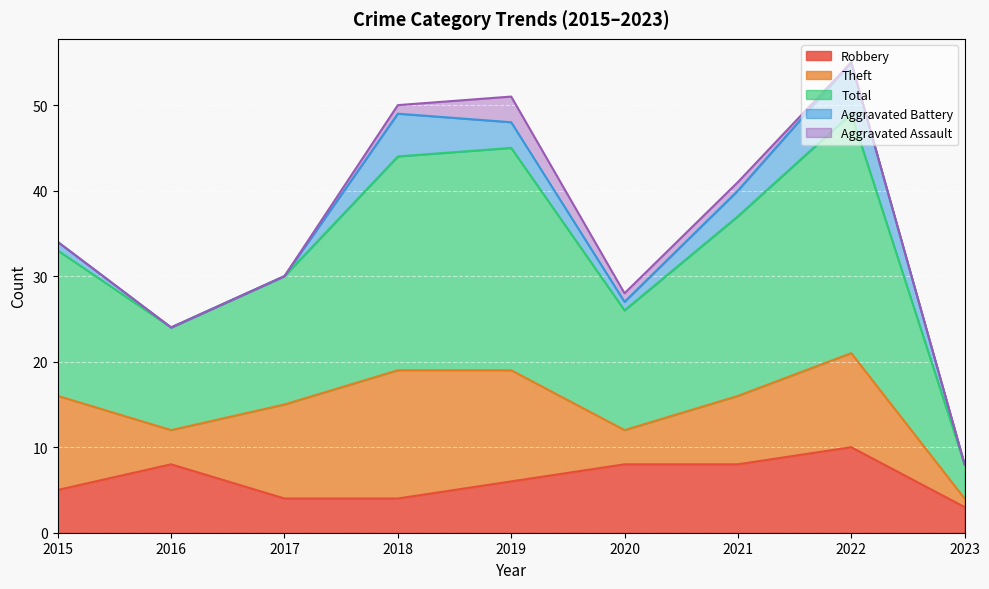

True or false: Aggravated Assault and Robbery intersect in this chart.

False